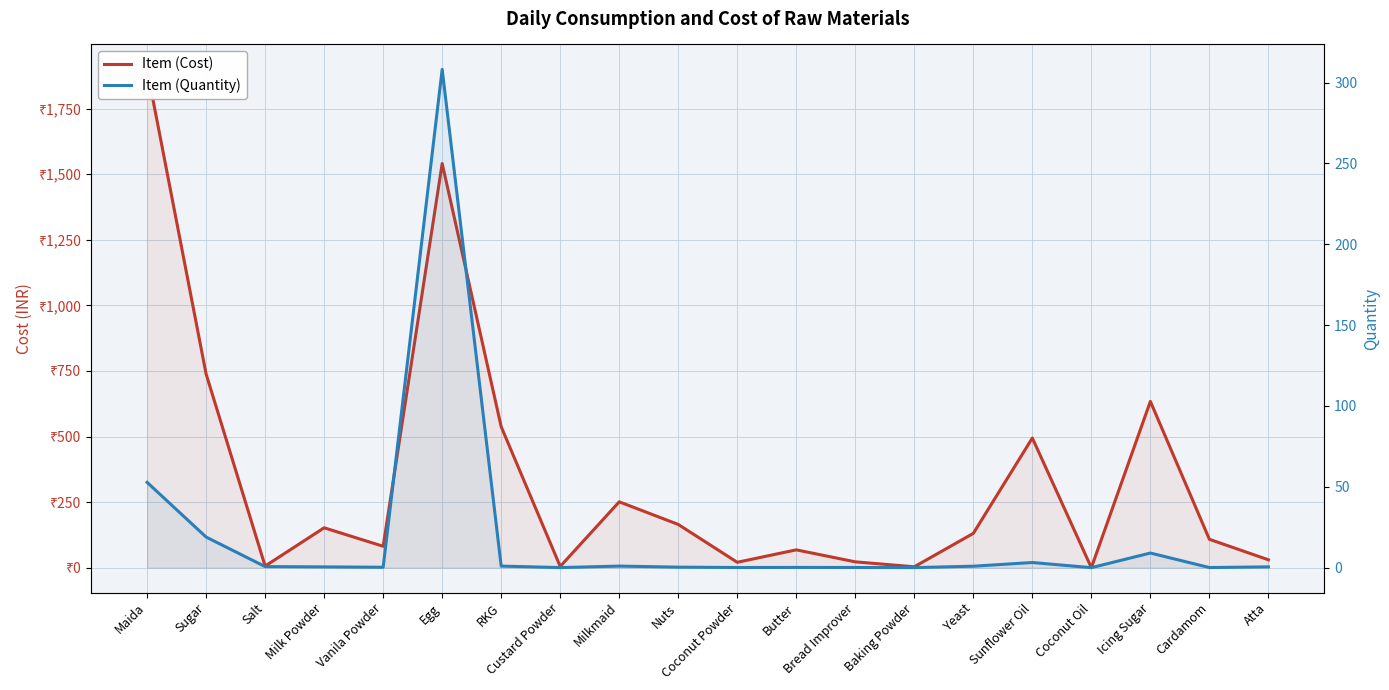

At which label does Item (Cost) reach its peak?

Maida